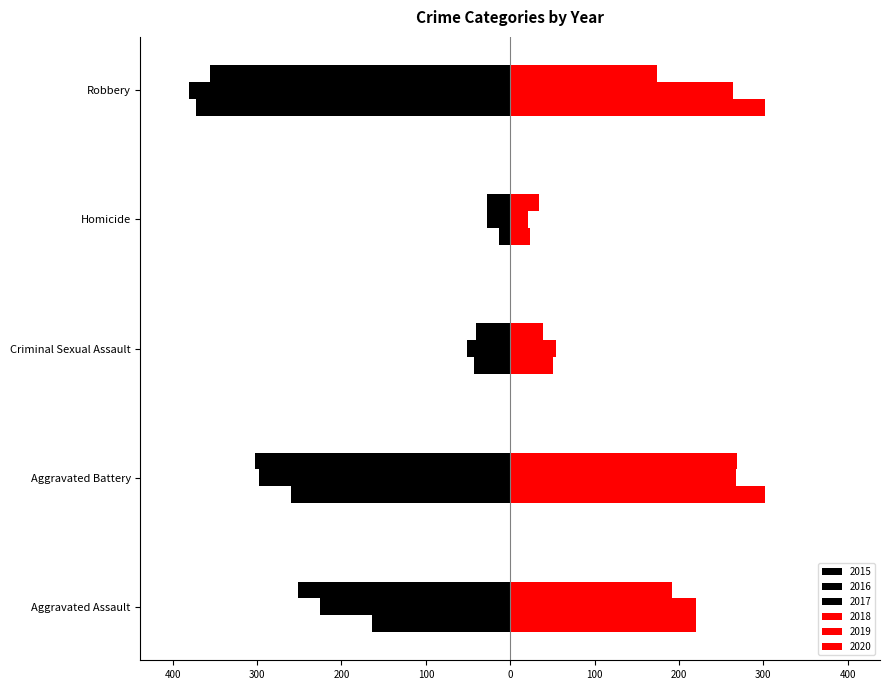

What is the approximate value of 2016 at Homicide, to the nearest 5?

-30